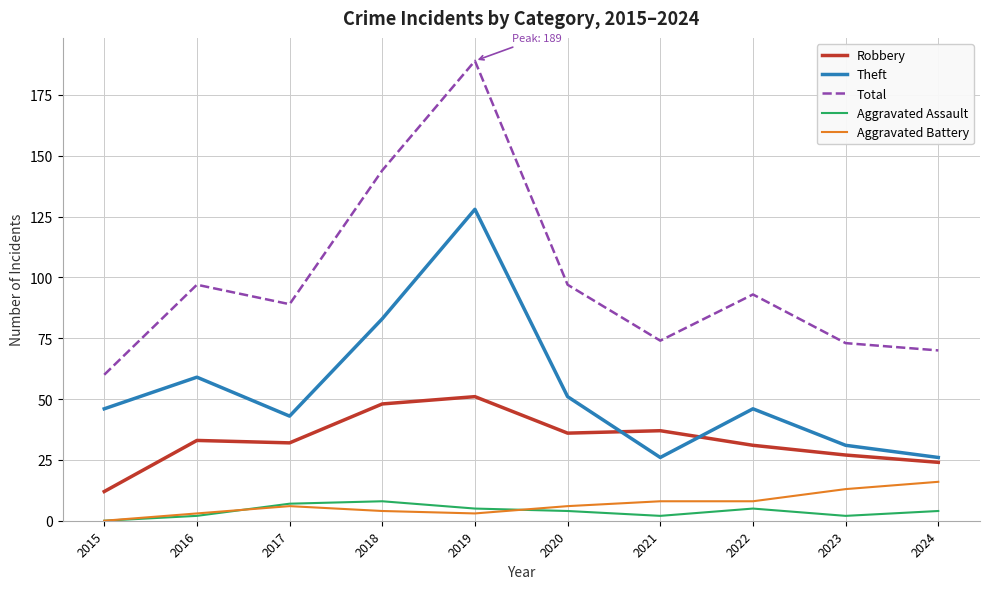

Rank the series by their maximum value, from lowest to highest.

Aggravated Assault, Aggravated Battery, Robbery, Theft, Total